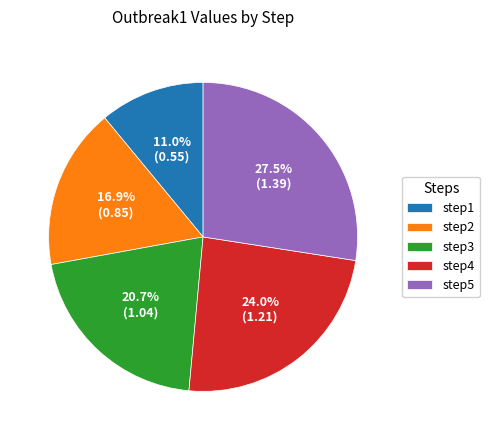

Which category has the smallest portion of the pie?

step1